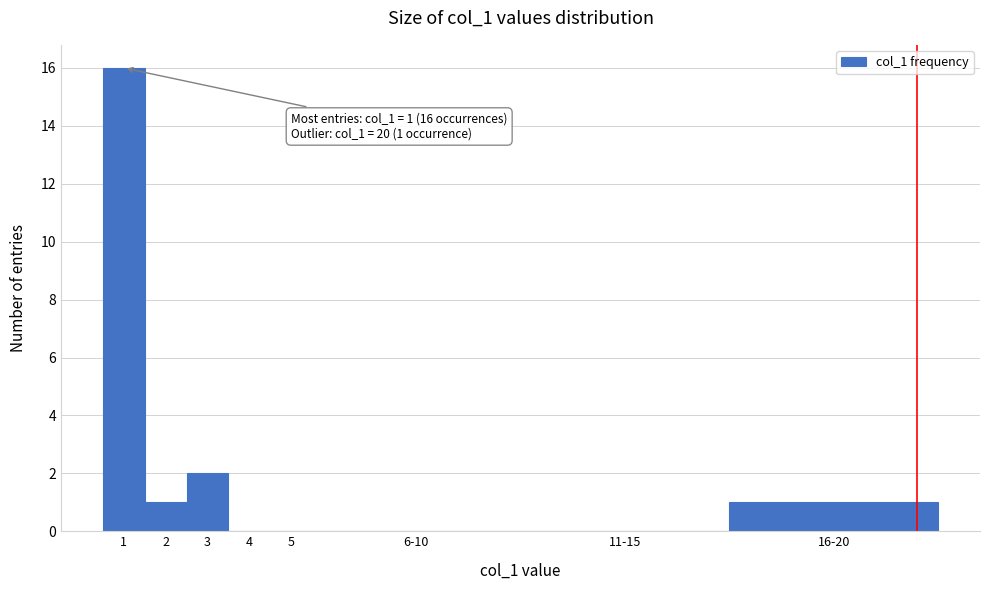

Reading right to left, extract all data points from this chart.

16-20=1	11-15=0	6-10=0	5=0	4=0	3=2	2=1	1=16